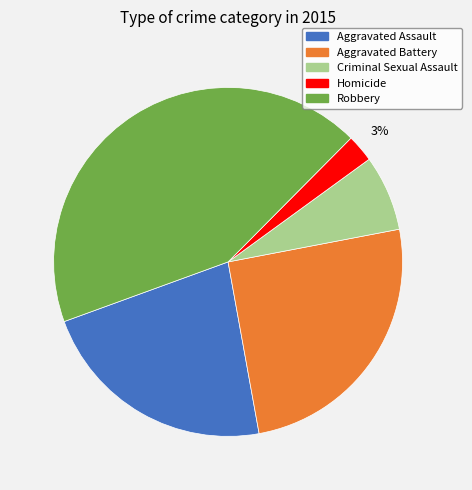

True or false: Aggravated Battery accounts for 19% of the total.

False